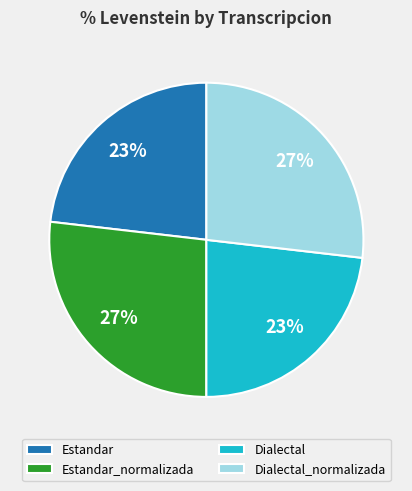

Which has a higher value, Dialectal_normalizada or Dialectal?

Dialectal_normalizada